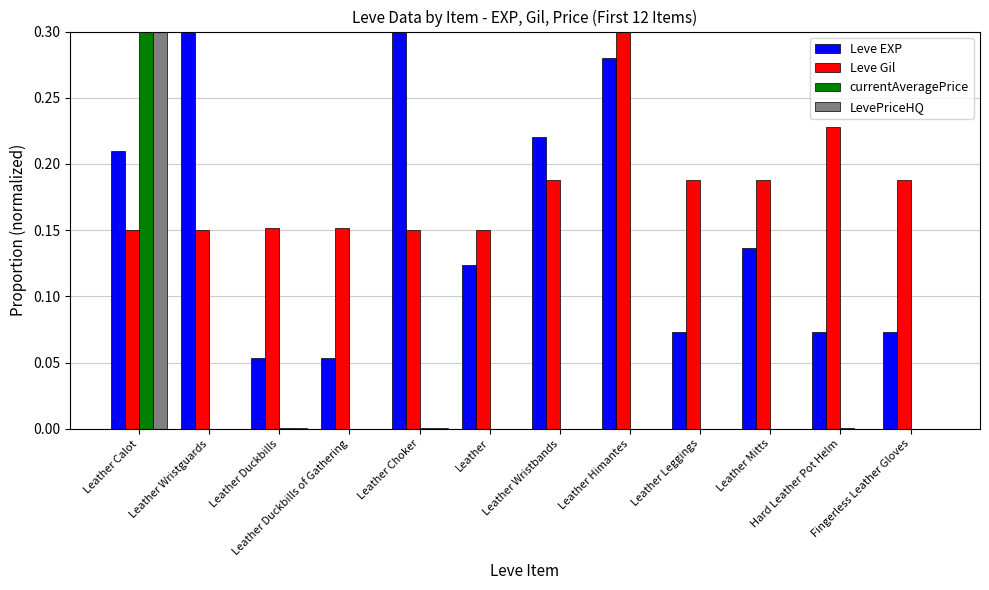

How many groups of bars are there?

12